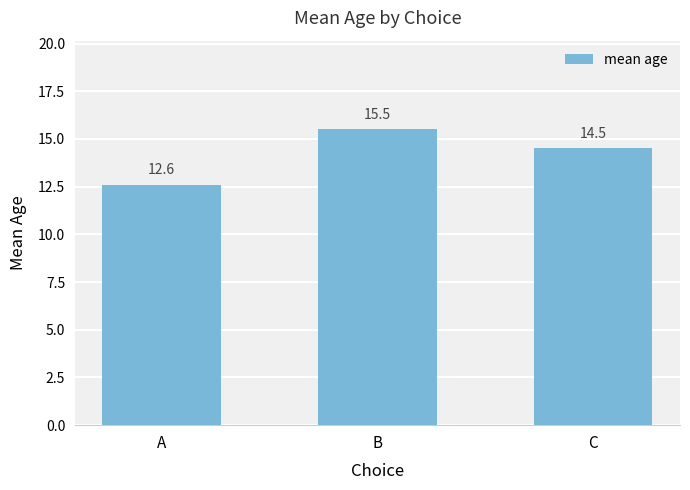

Count the number of categories in the chart.

3